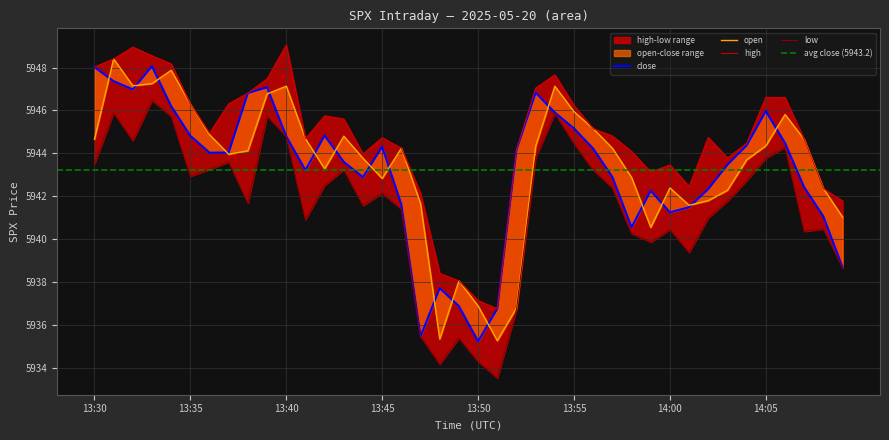

True or false: high and low intersect in this chart.

False